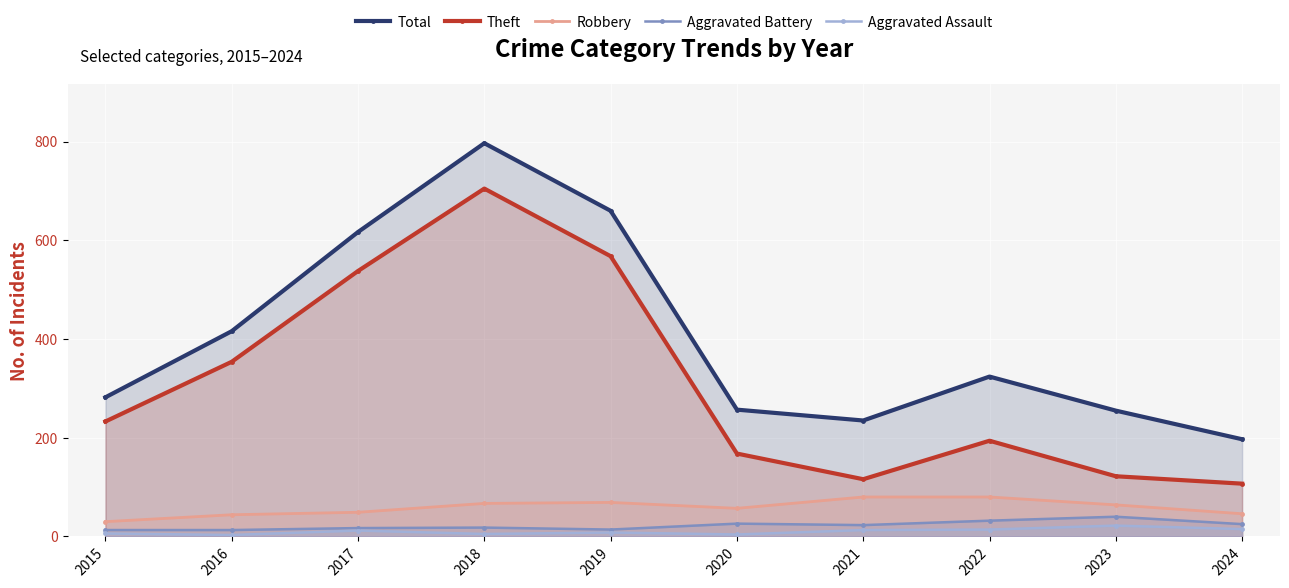

What is the value of the Theft point at the 4th from the left?

705